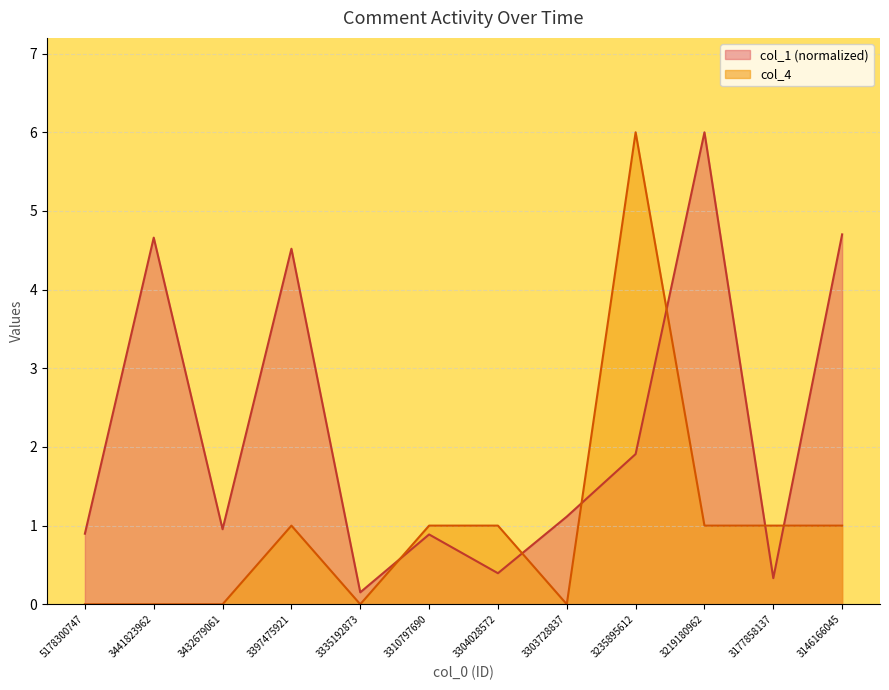

What is the sum of all col_4 values?

12.0